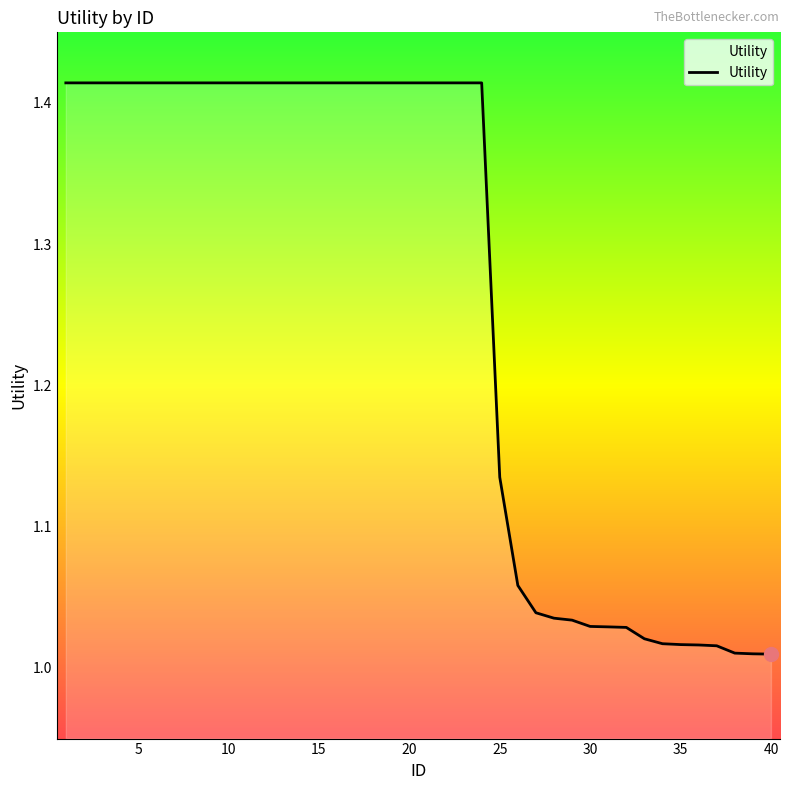

List the labels in order of value, largest first.

1, 2, 3, 4, 5, 6, 7, 8, 9, 10, 11, 12, 13, 14, 15, 16, 17, 18, 19, 20, 21, 22, 23, 24, 25, 26, 27, 28, 29, 30, 31, 32, 33, 34, 35, 36, 37, 38, 39, 40